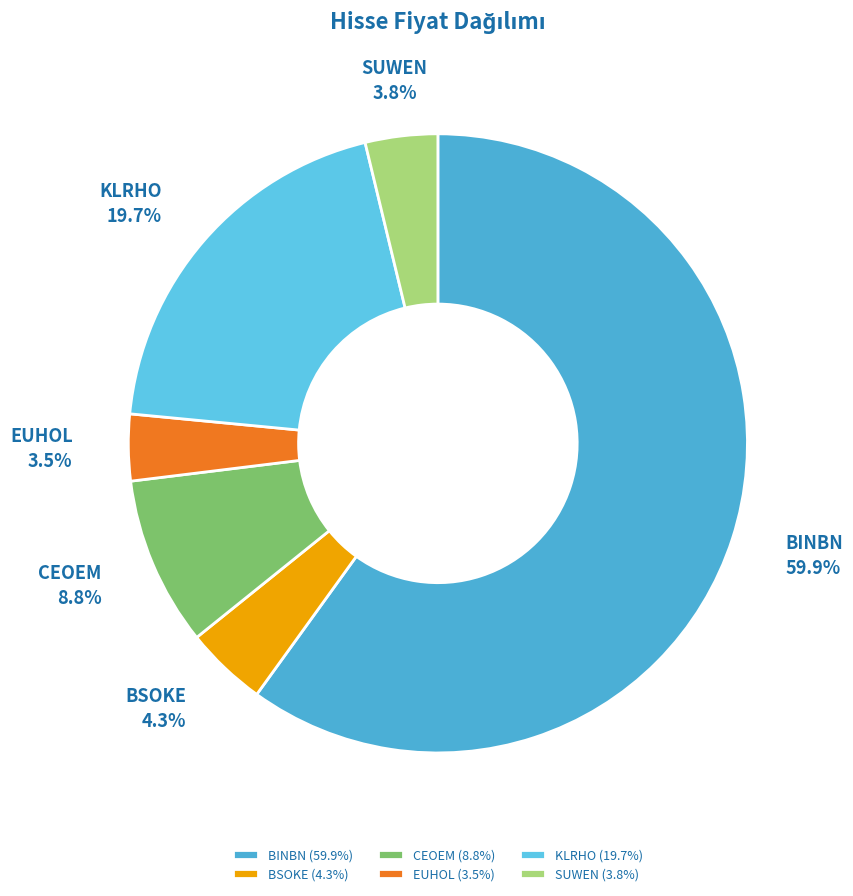

How many segments does this pie chart have?

6